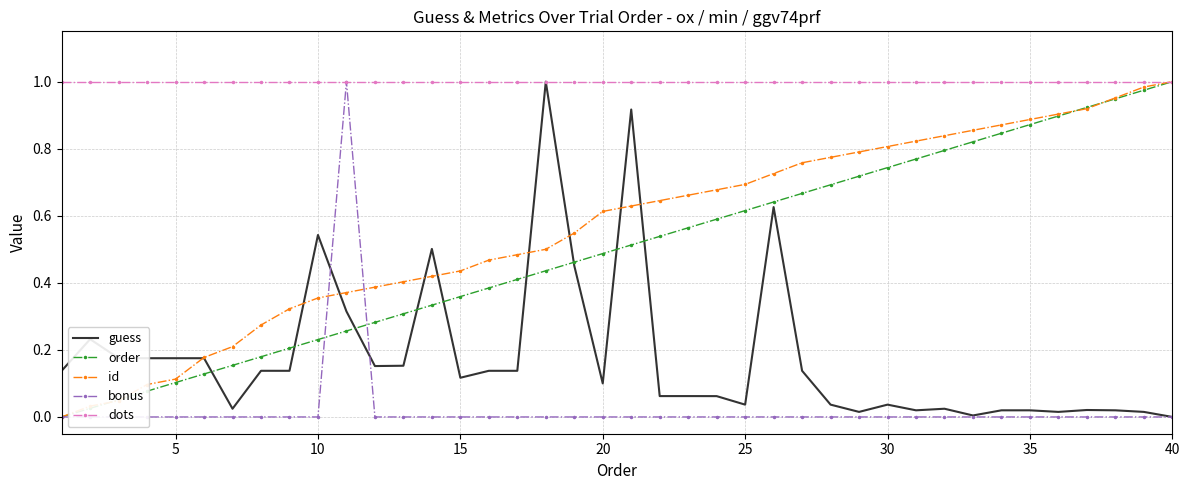

How many lines are shown in the chart?

5